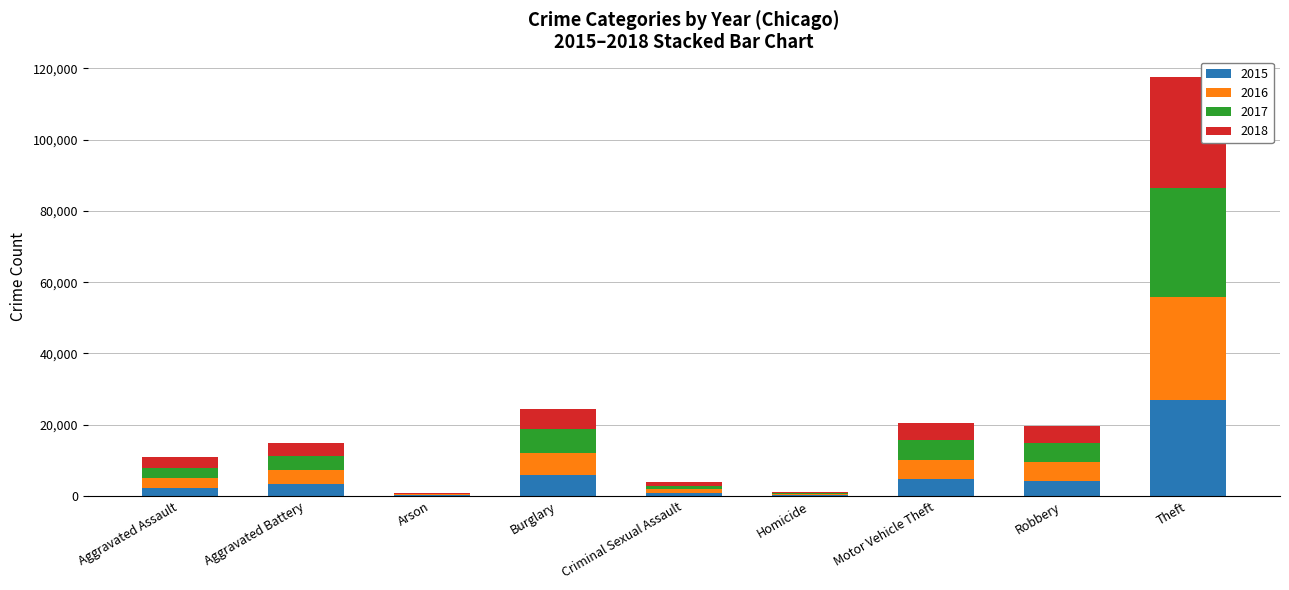

What are all the series names shown in the legend?

2015, 2016, 2017, 2018